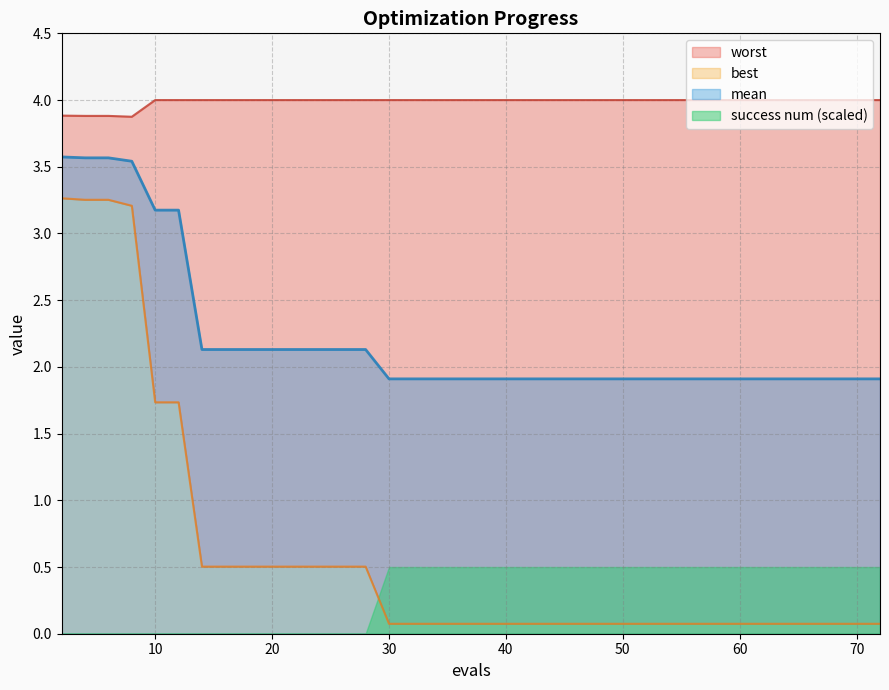

What is the lowest value of the mean series?

1.9